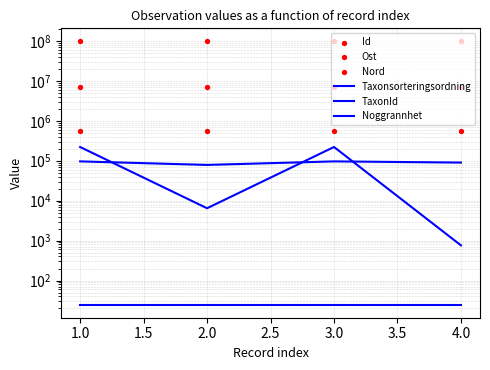

Which series has the largest Y range (max minus min)?

TaxonId